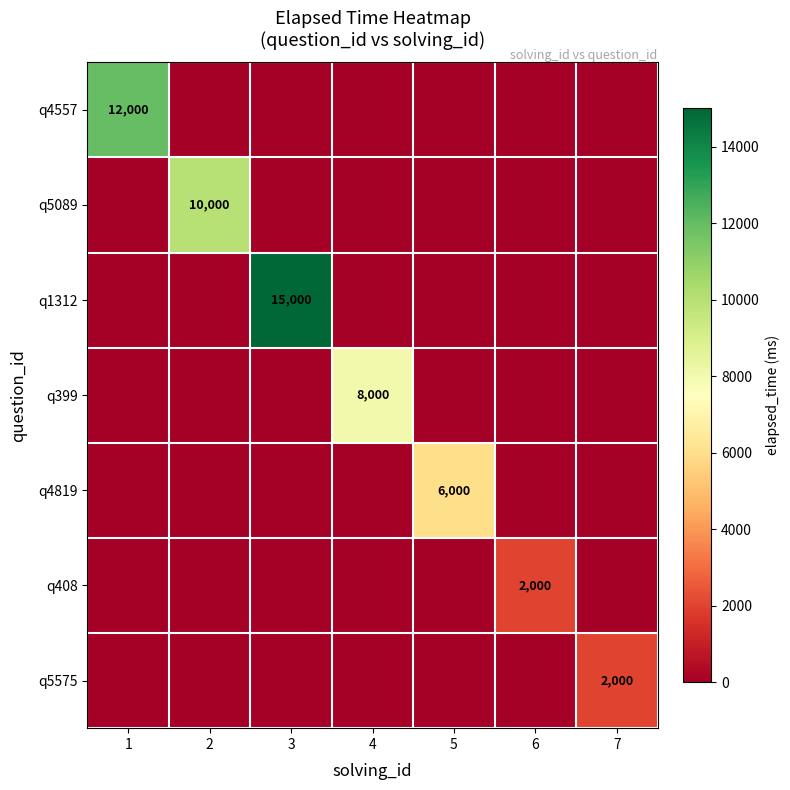

At which category does the chart reach its peak across all series?

3